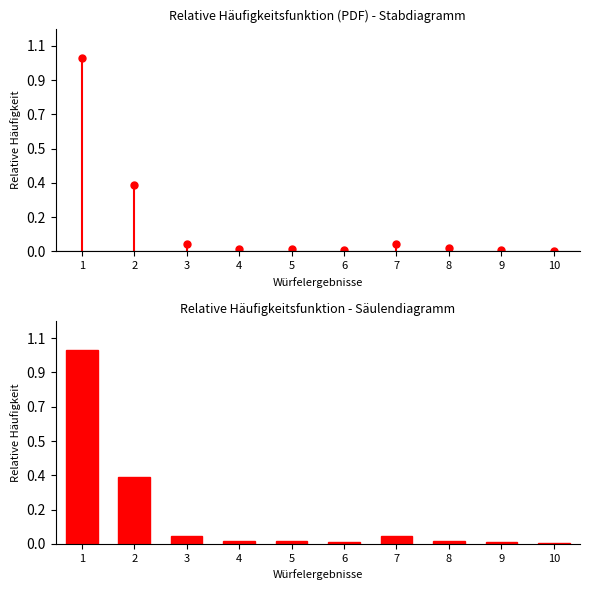

Between 8 and 9, which is larger?

8